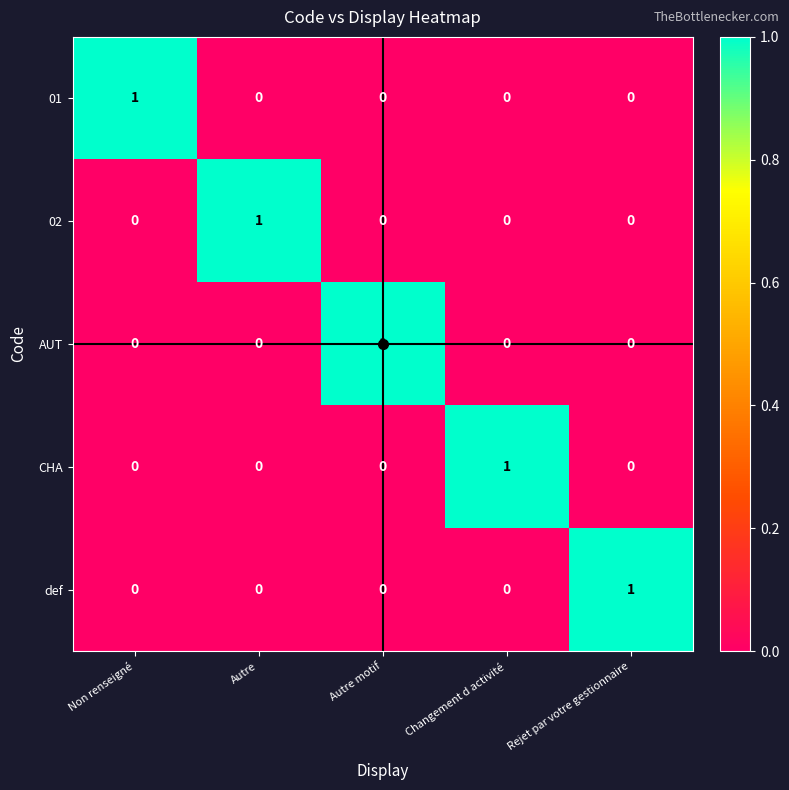

Count the CHA values in the range 0 to 1.

5